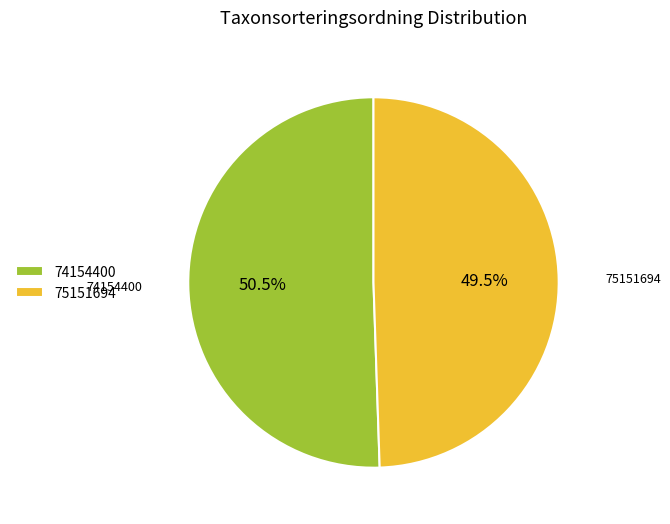

The 74154400 slice represents 39% of the pie. True or false?

False